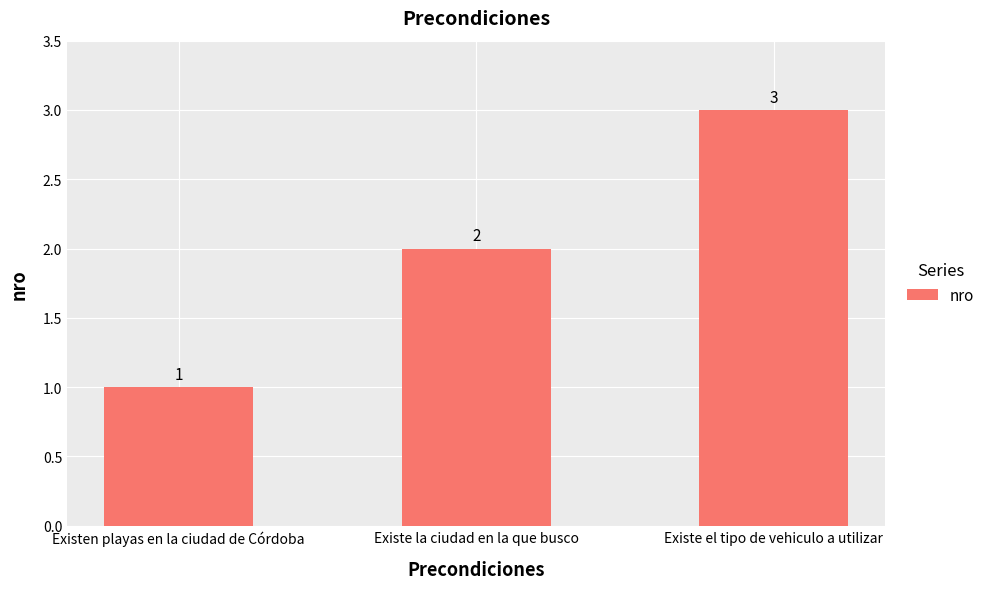

How many series are shown in this chart?

1